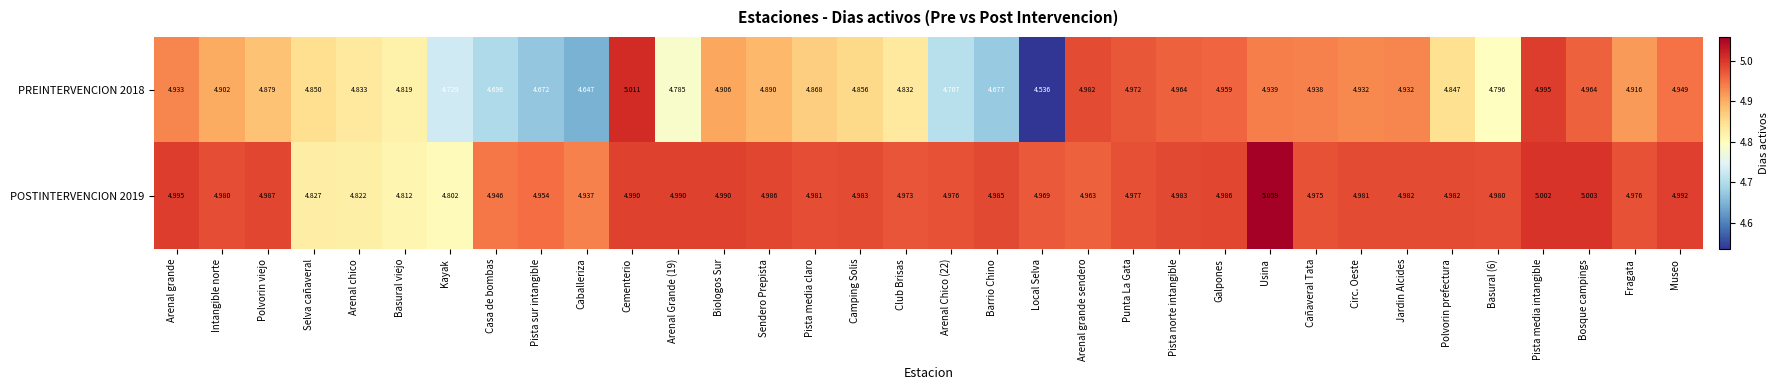

Where is PREINTERVENCION 2018 nearest to the value 4?

Local Selva